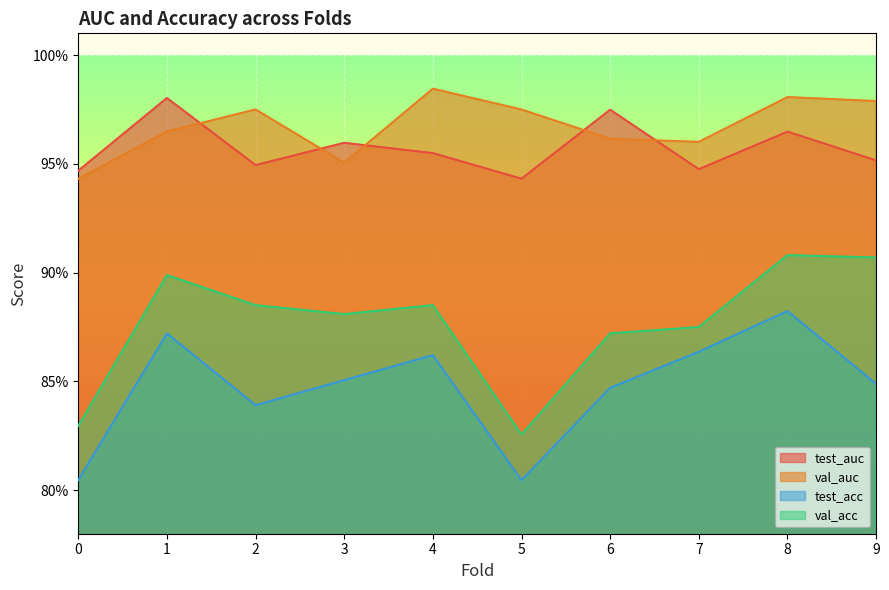

How many series are shown in this chart?

4